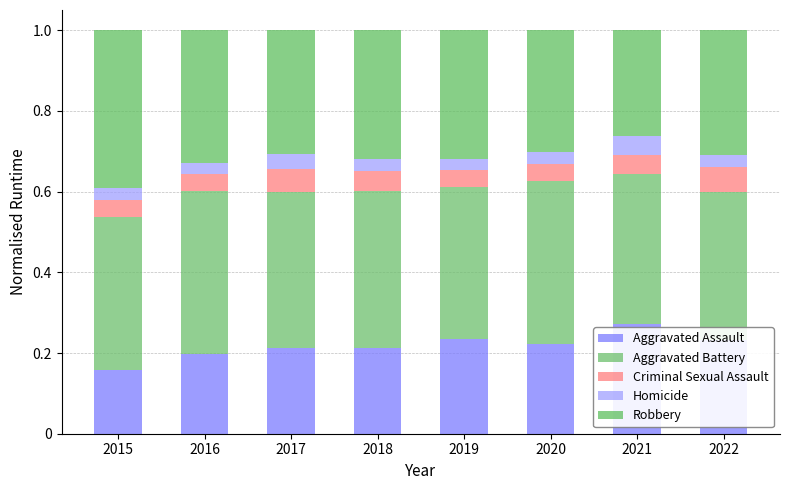

Does the chart contain stacked bars?

Yes